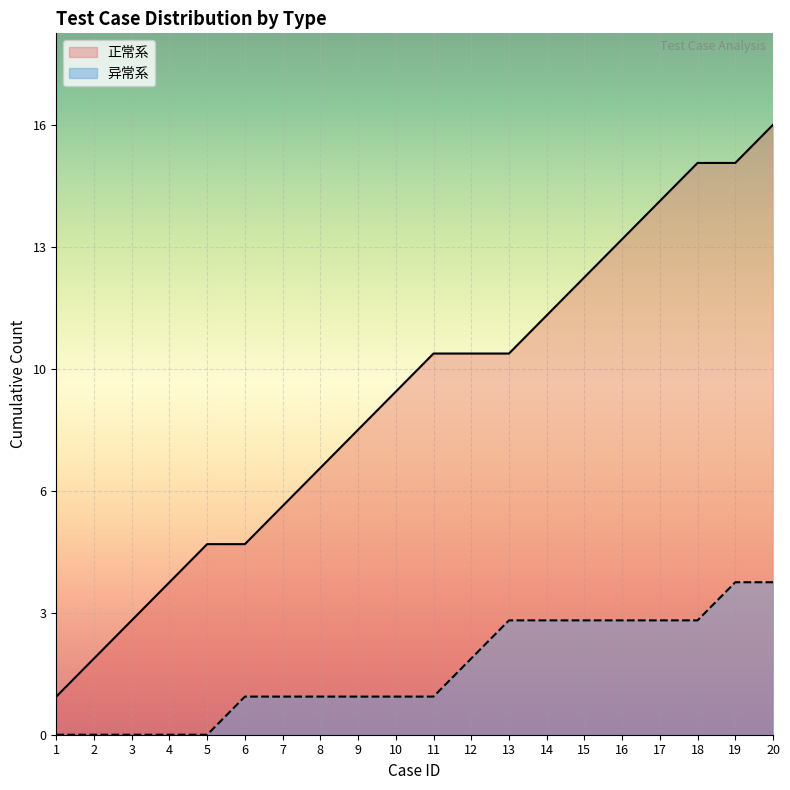

How many values are below 10?

10